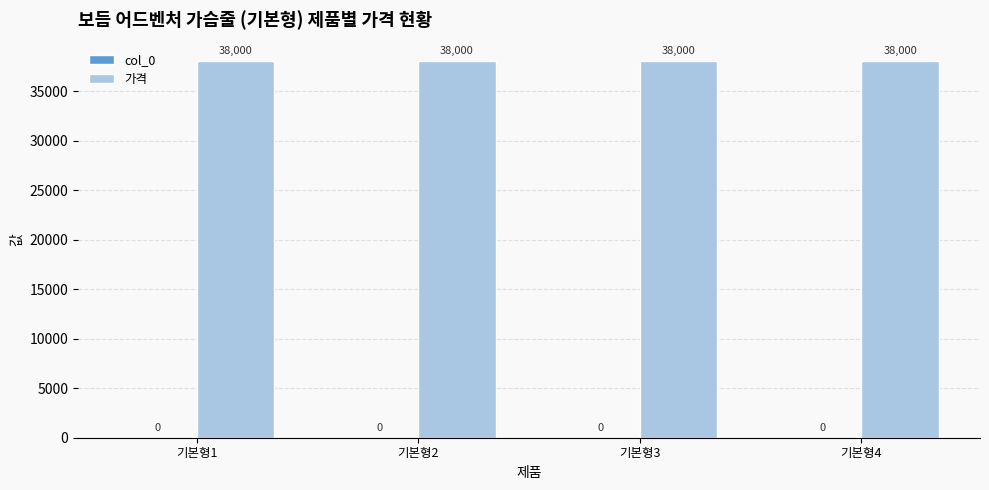

What is the maximum value shown in the chart?

38000